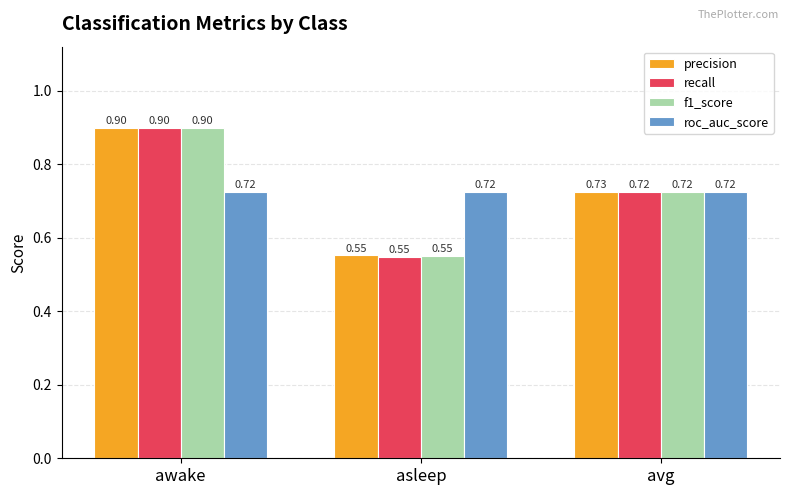

What is the difference between the highest and lowest values at asleep?

0.2